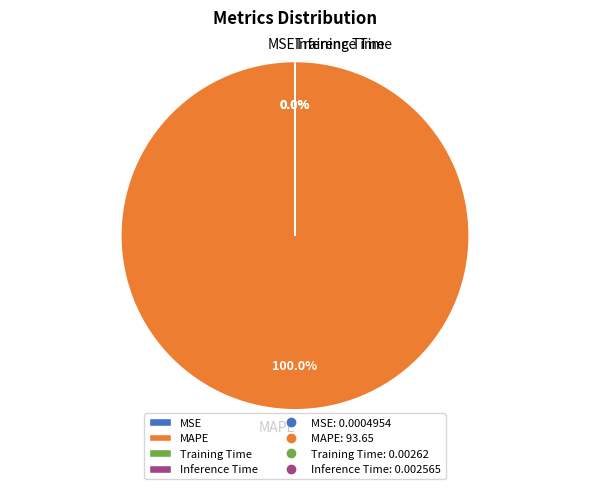

The MAPE slice represents 100% of the pie. True or false?

True